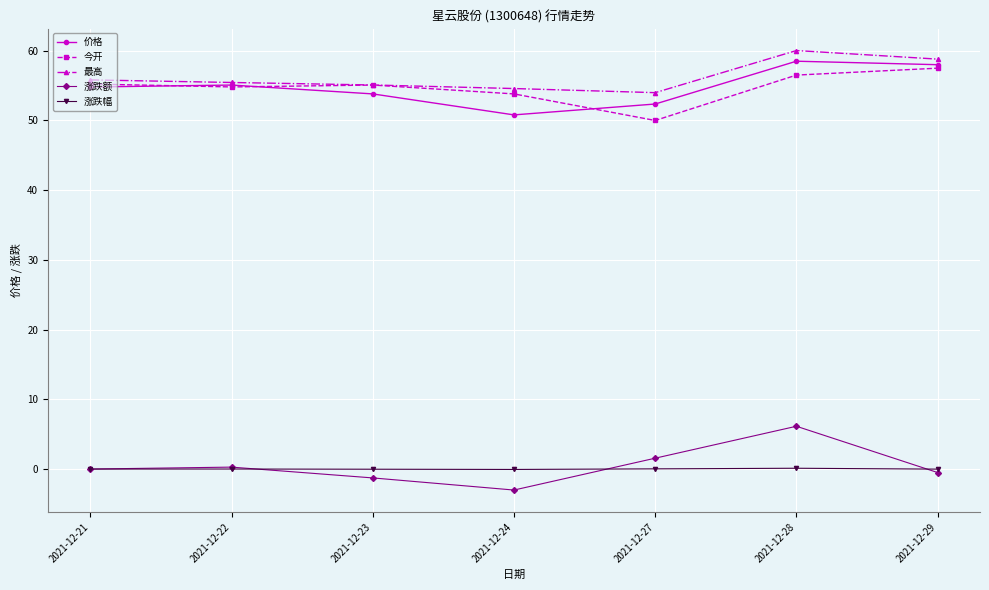

How many lines are shown in the chart?

5